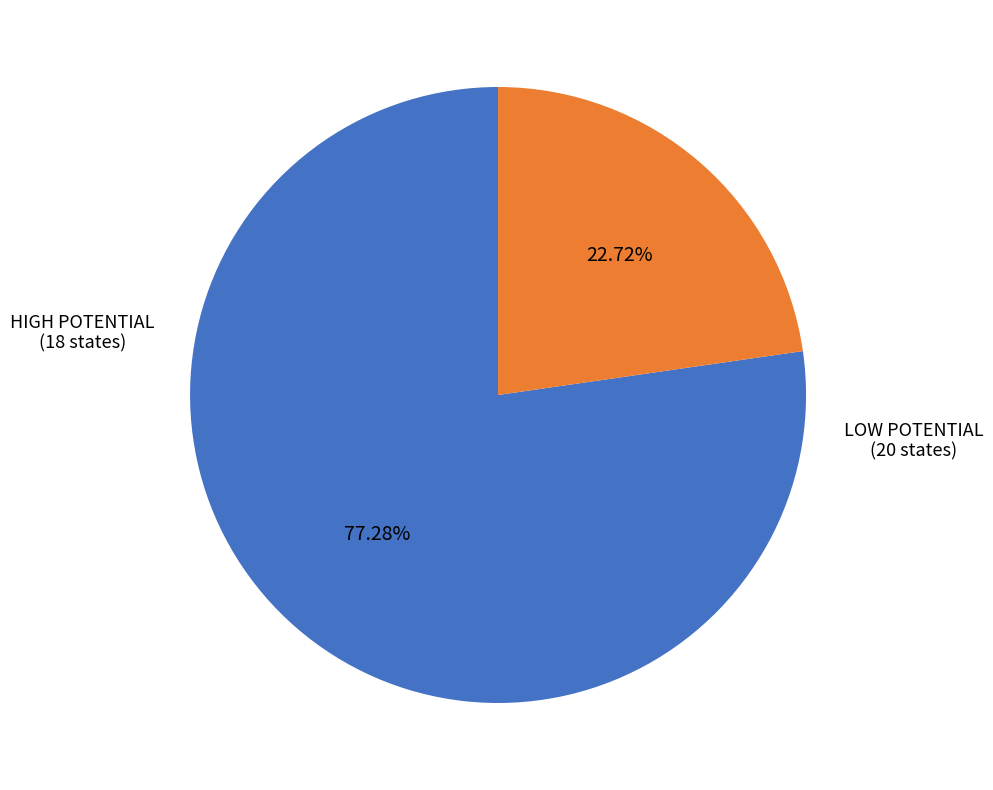

How many slices are in this pie chart?

2